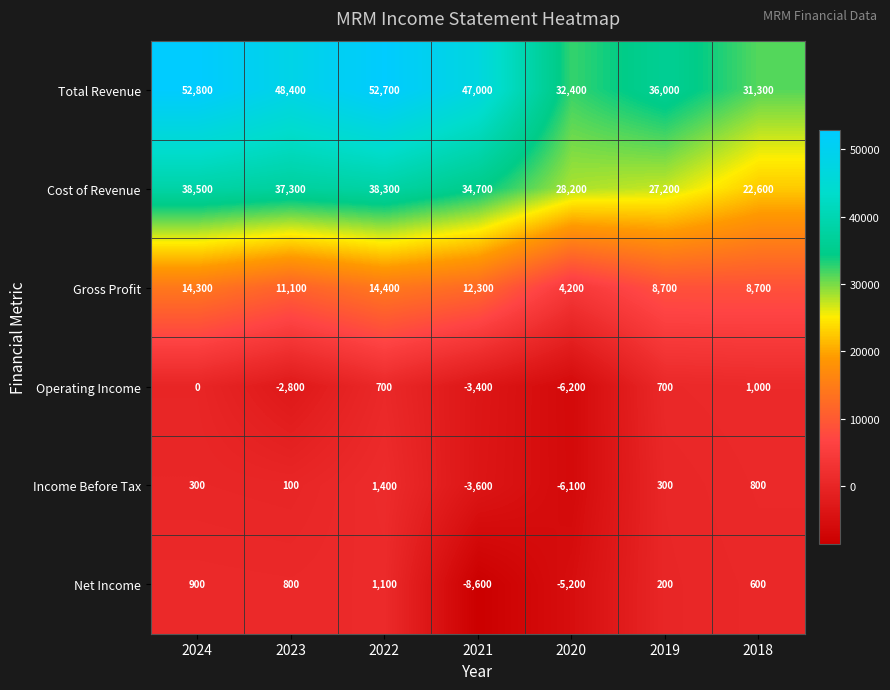

What is the difference between the maximum and minimum values in the Gross Profit series?

10200